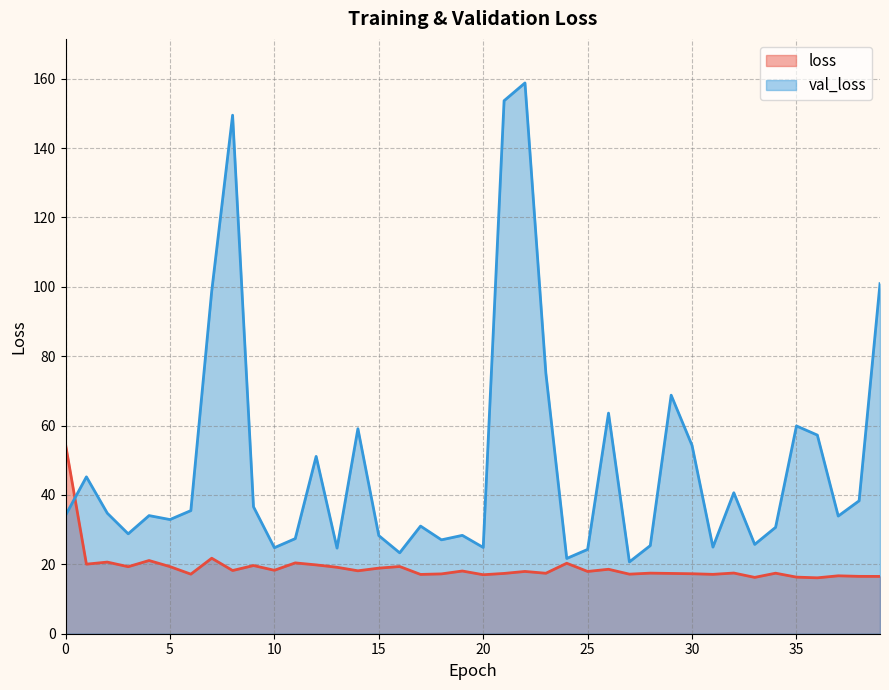

What is the approximate value of loss at 6?

17.2